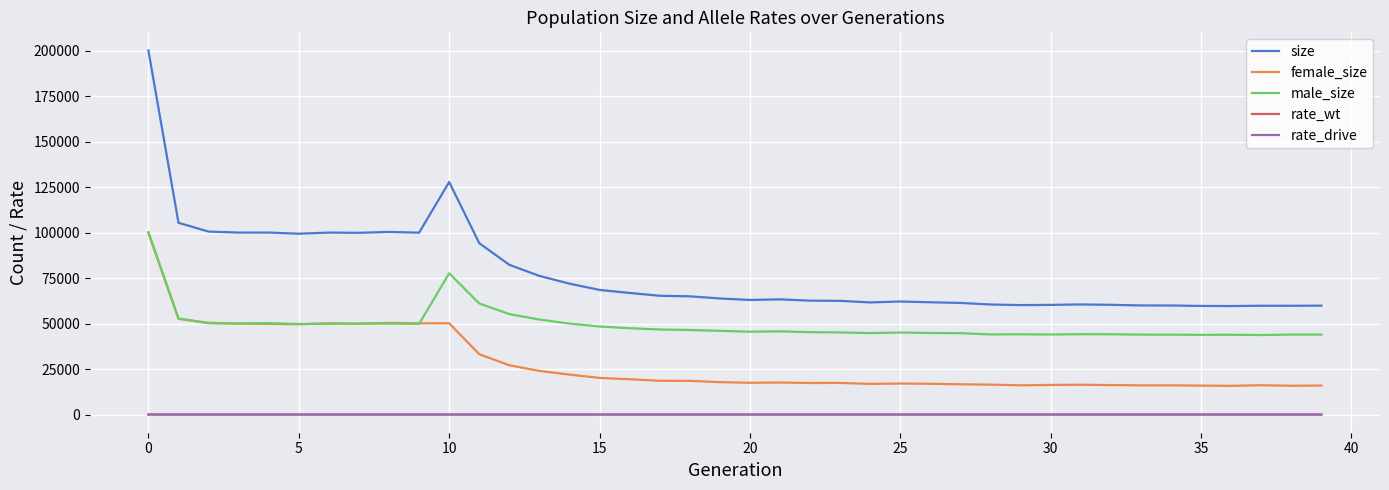

True or false: female_size and rate_drive cross at least once.

False